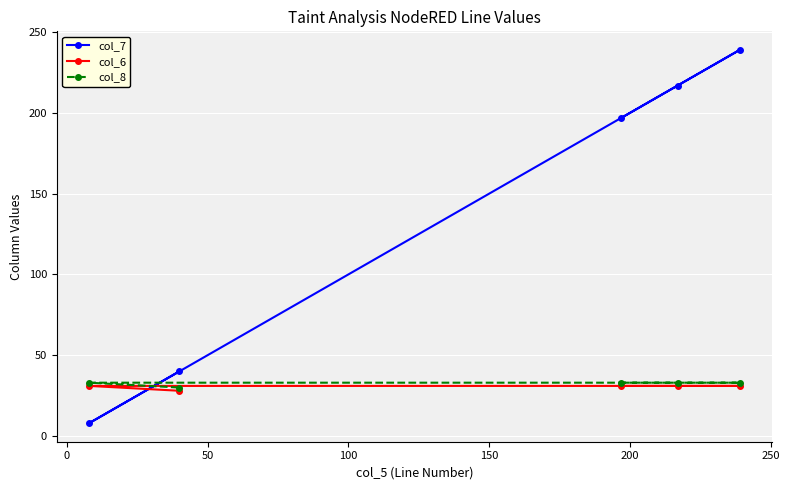

Which series has the widest spread of values?

col_7